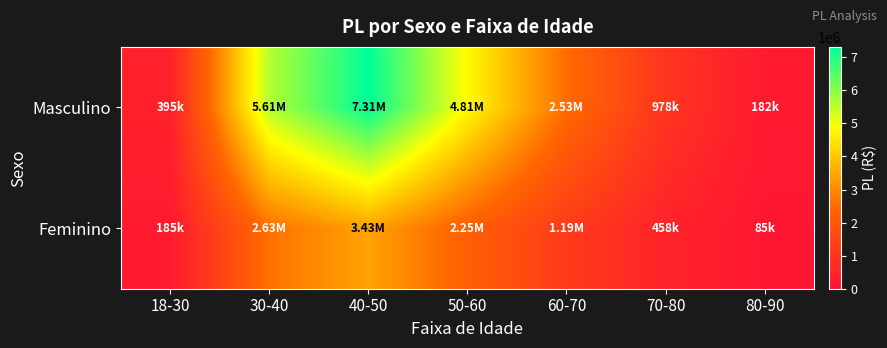

What is the minimum value shown in the chart?

85291.4